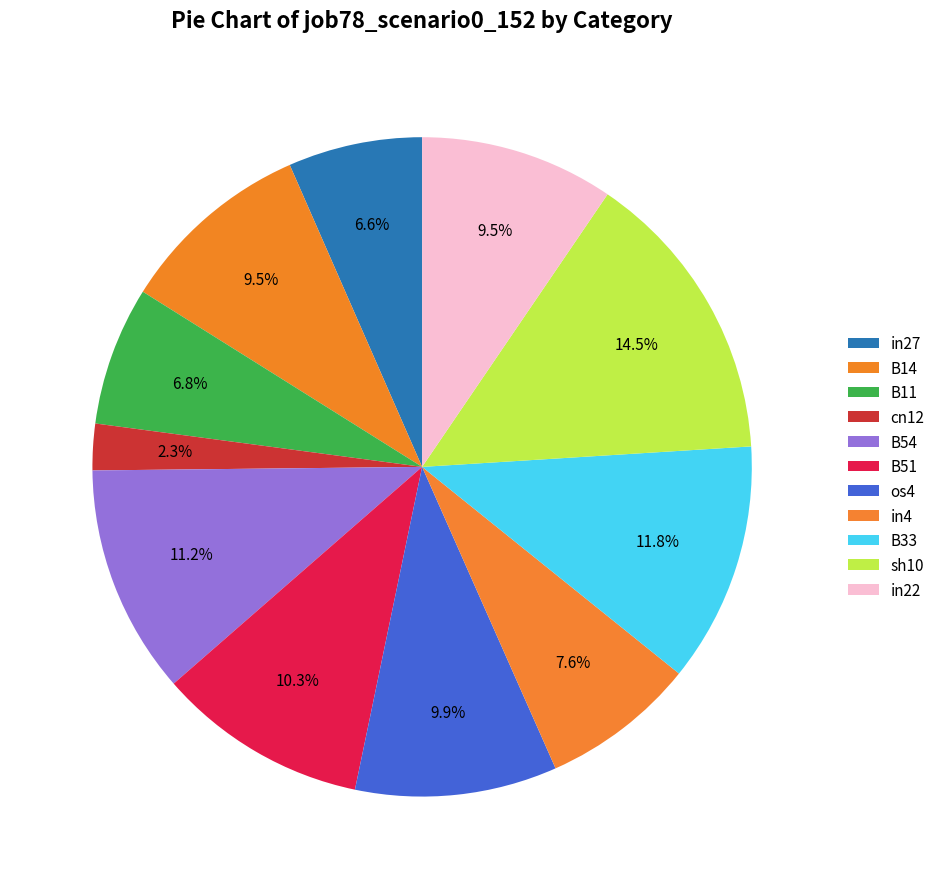

Which category has the biggest portion of the pie?

sh10